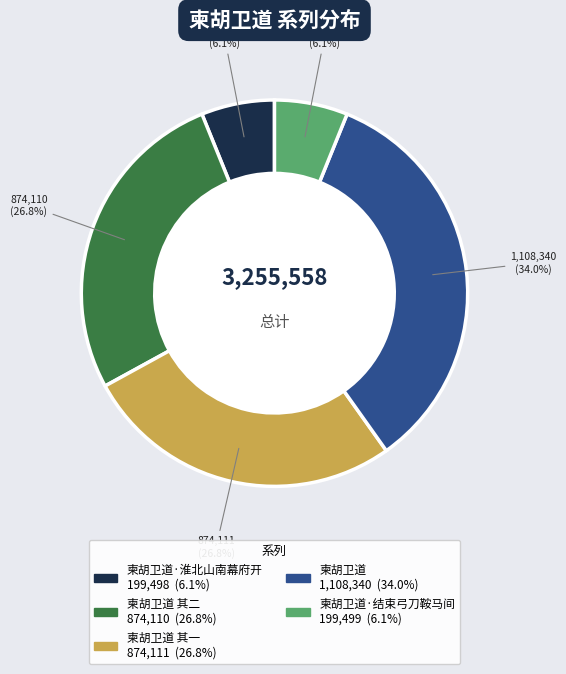

Is there a majority slice in this chart?

No